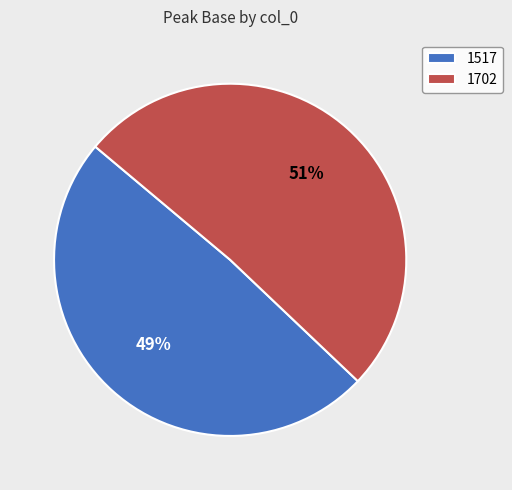

To the nearest percent, what is the combined percentage of 1702 and 1517?

100%